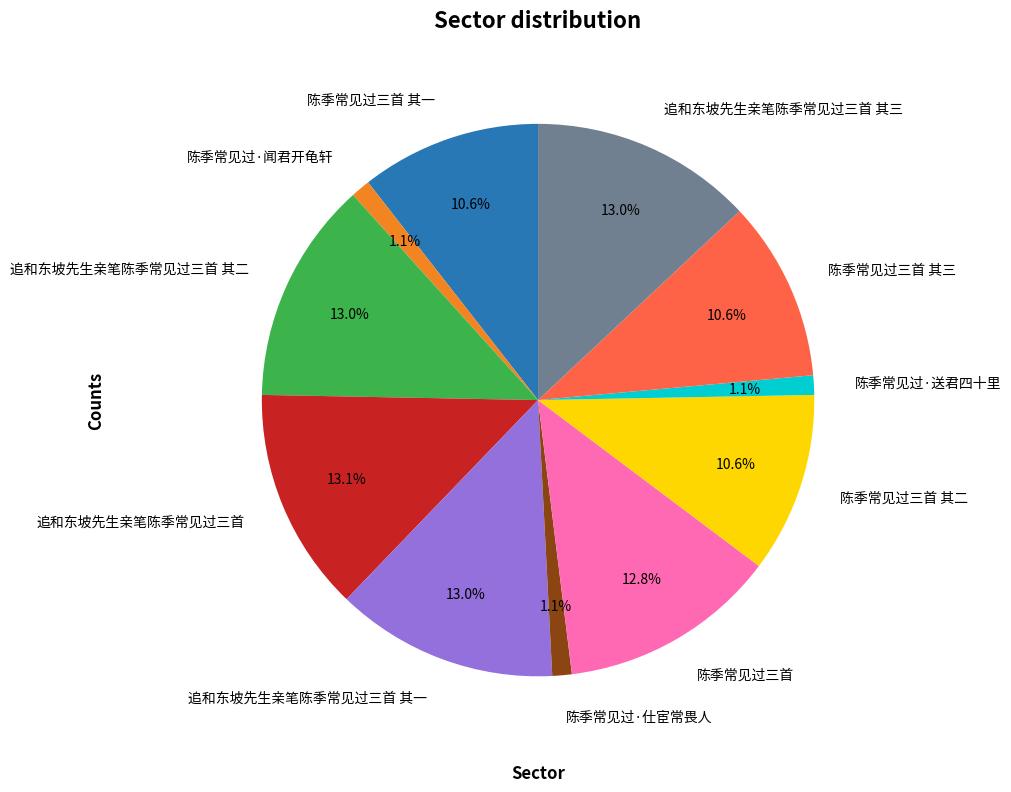

What percentage is NOT represented by 陈季常见过·仕宦常畏人?

98.9%